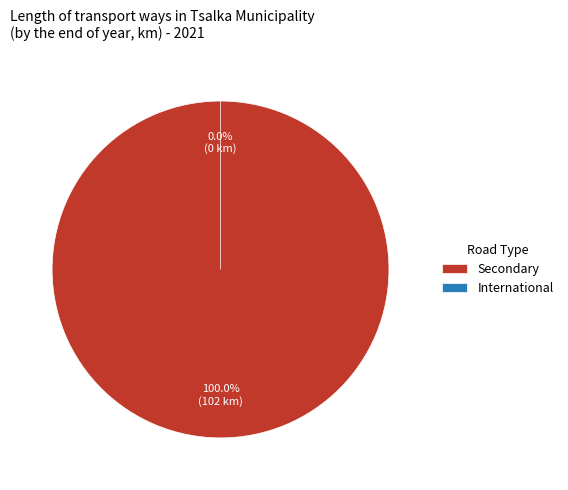

Which slice is the smallest?

International